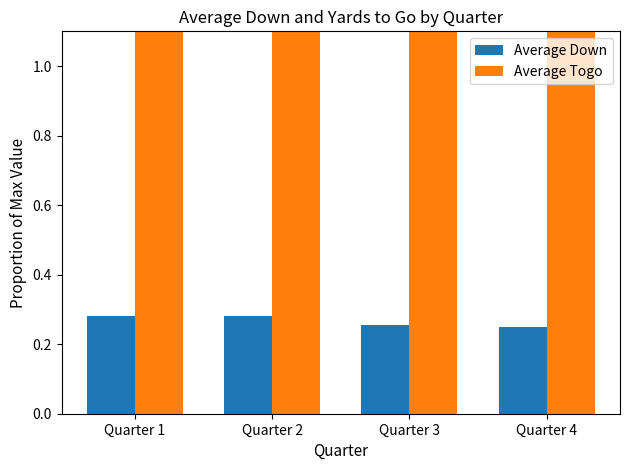

What is the total value across all series at Quarter 1?

7.8